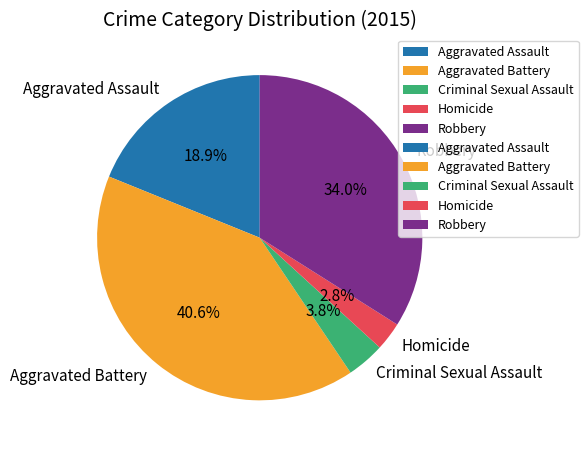

Which category has the smallest portion of the pie?

Homicide